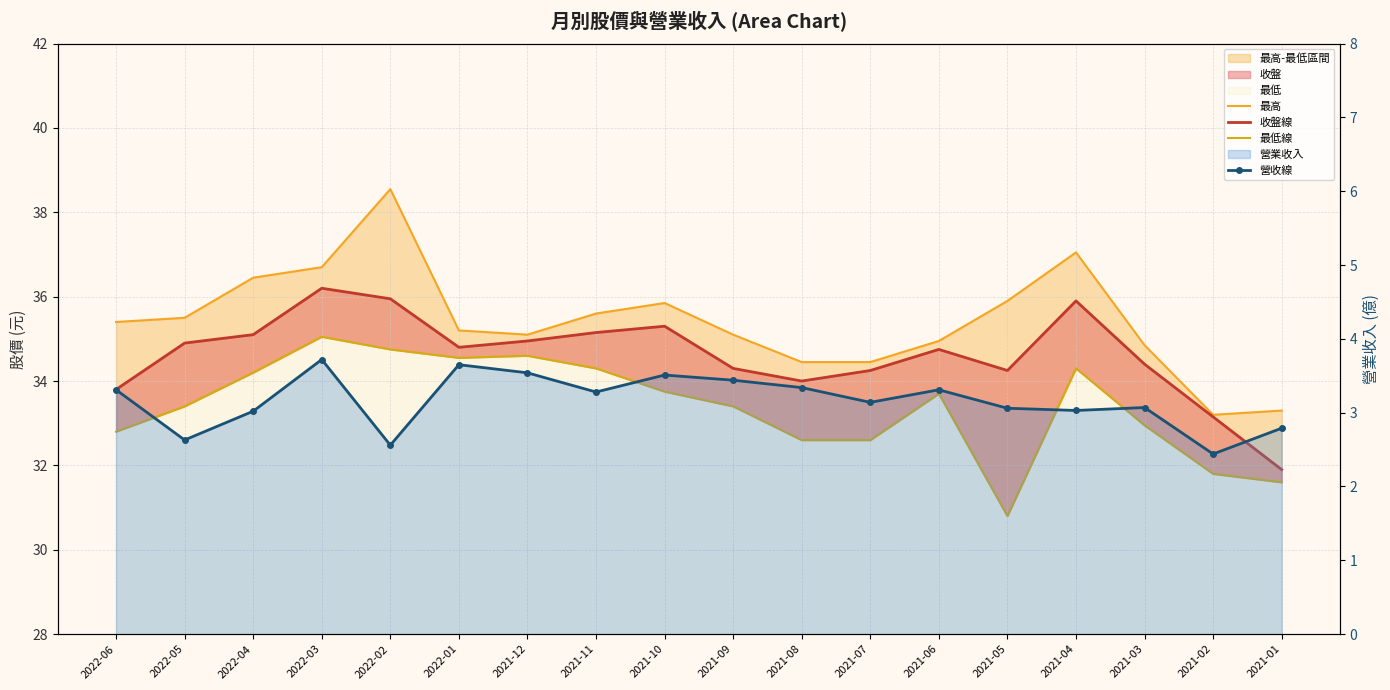

What is the label of the 1st point from the left?

2022-06